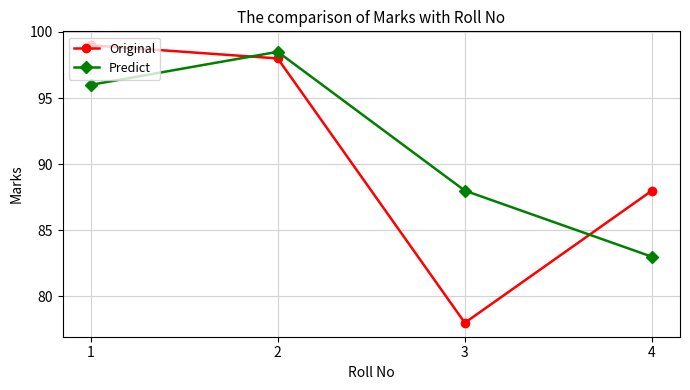

What is the approximate value of Original at 4?

88.0